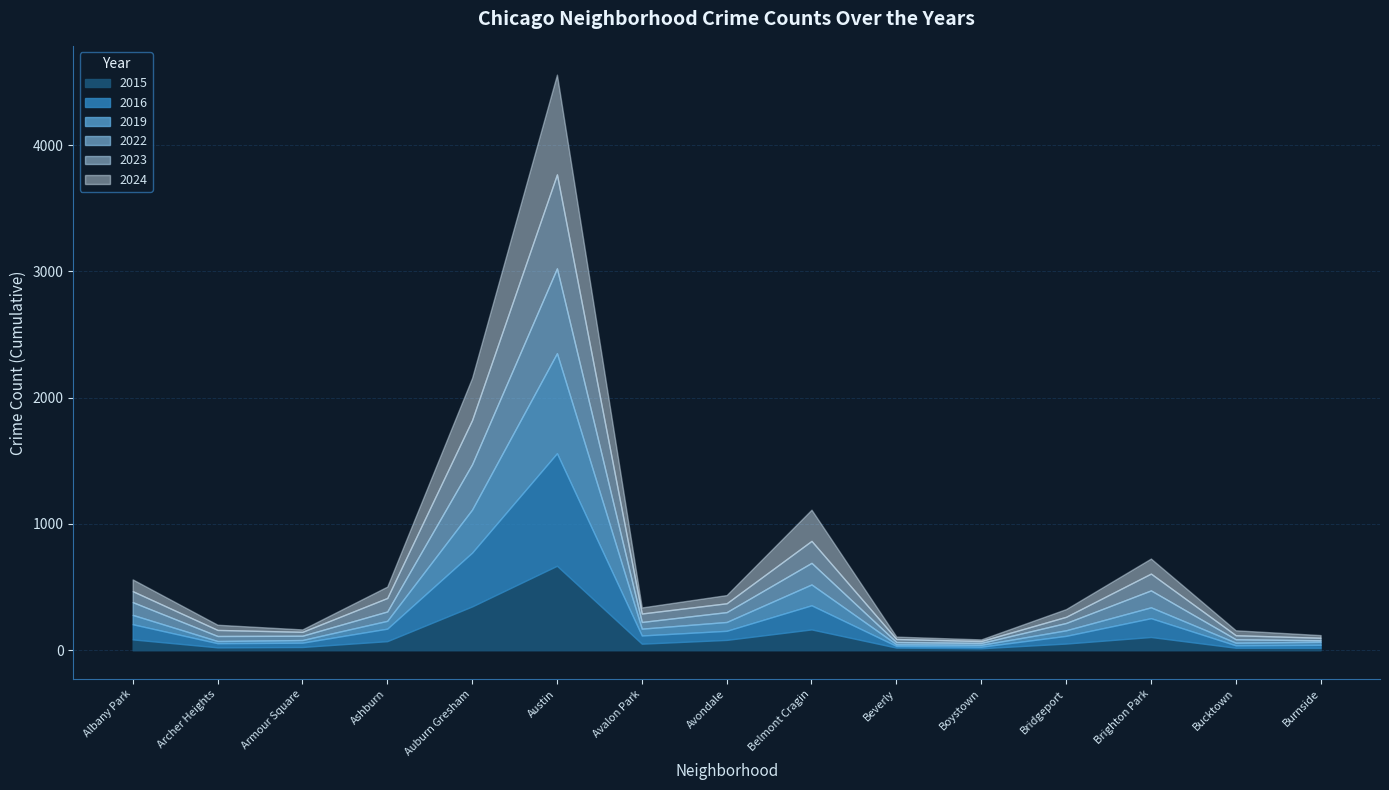

What is the minimum value shown in the chart?

12